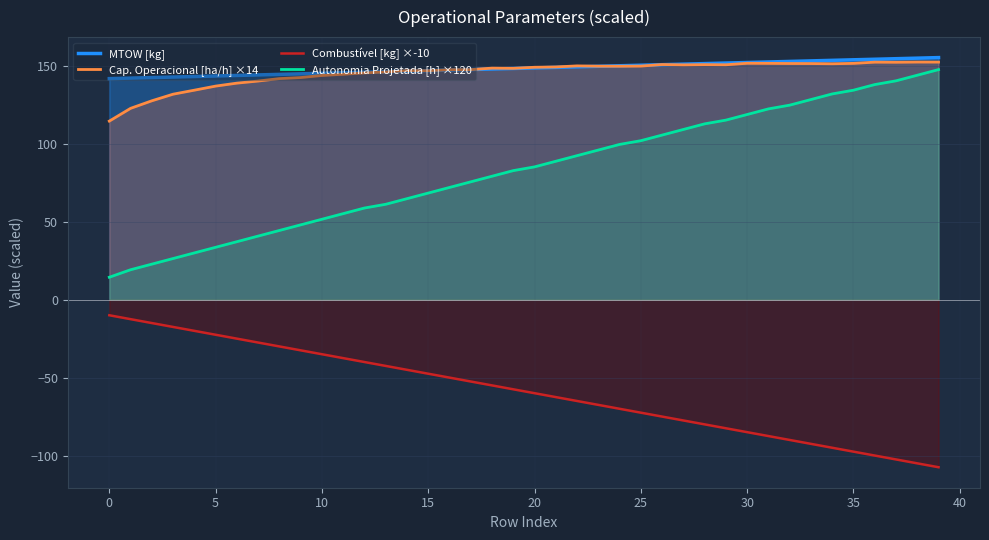

True or false: Combustível [kg] ×-10 and Autonomia Projetada [h] ×120 cross at least once.

False